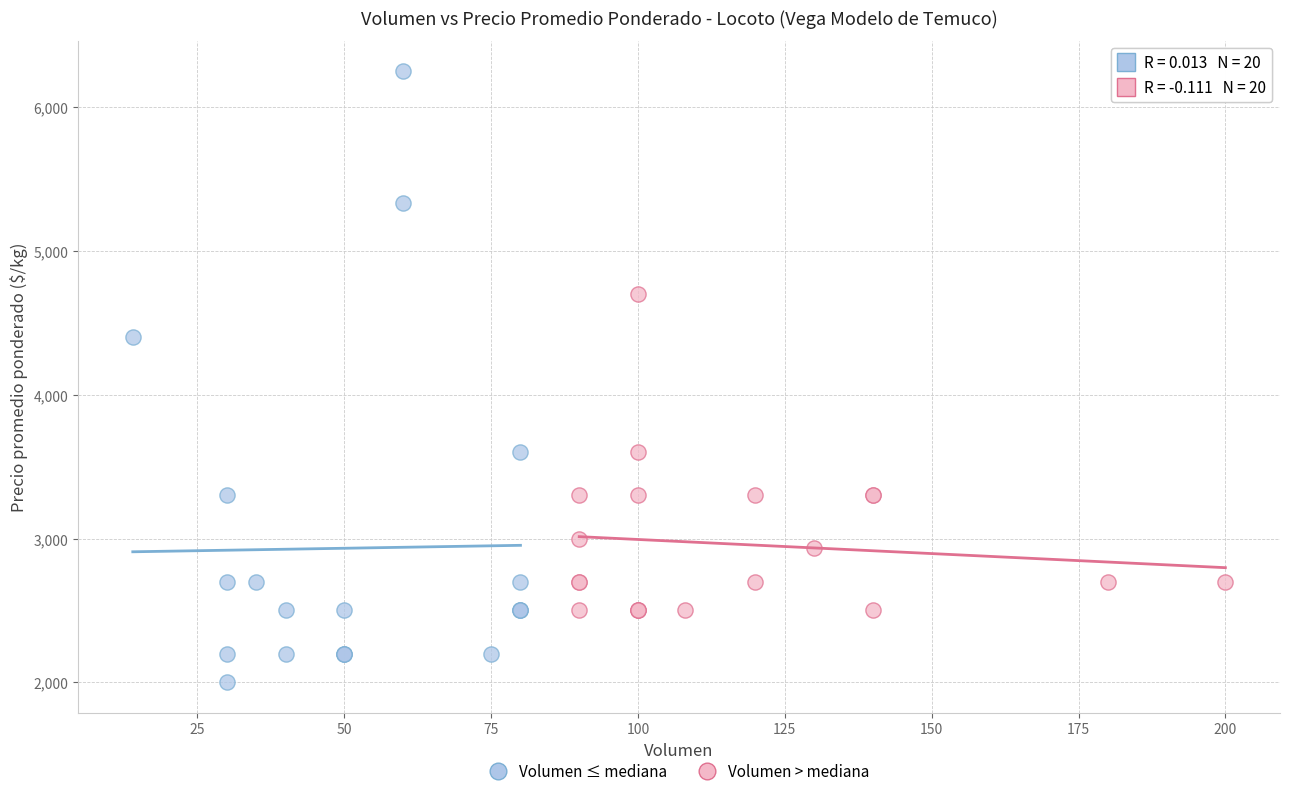

Which series reaches the minimum Y coordinate?

Volumen ≤ mediana